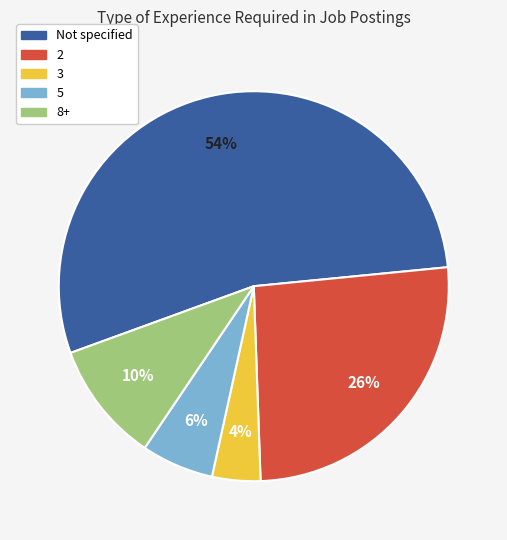

Which slice is the smallest?

3